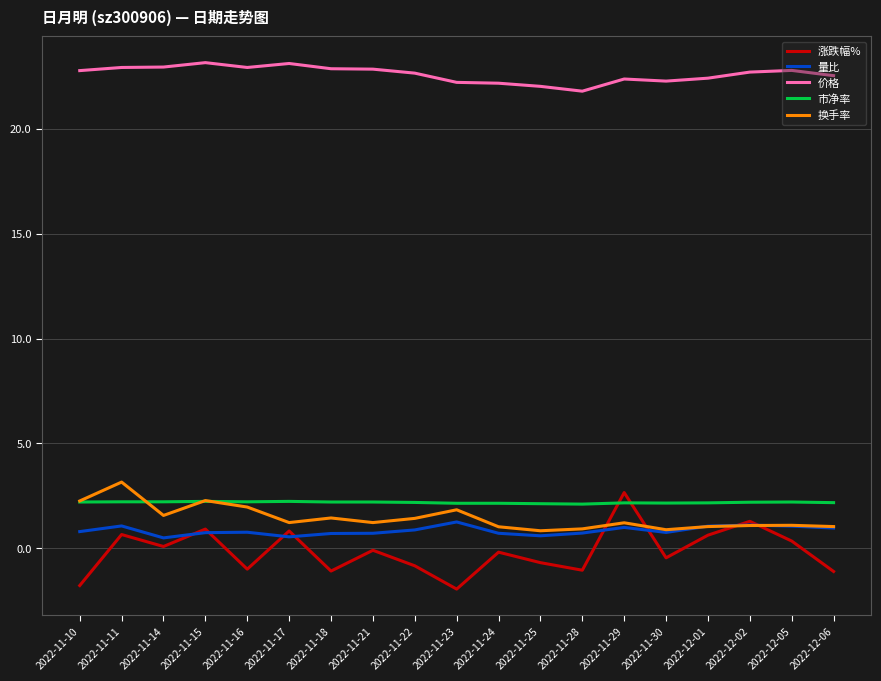

What is the difference between the 换手率 values at 2022-11-14 and 2022-12-06?

0.5